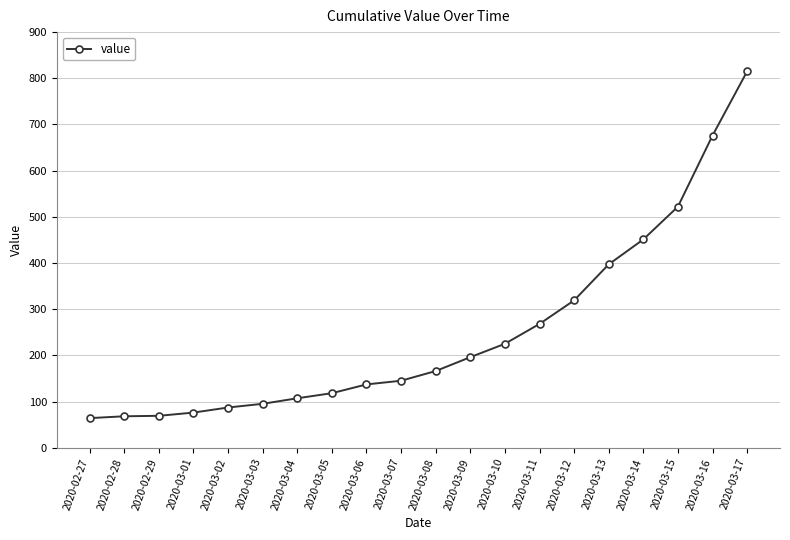

What is the change in value from 2020-03-08 to 2020-03-12?

+153